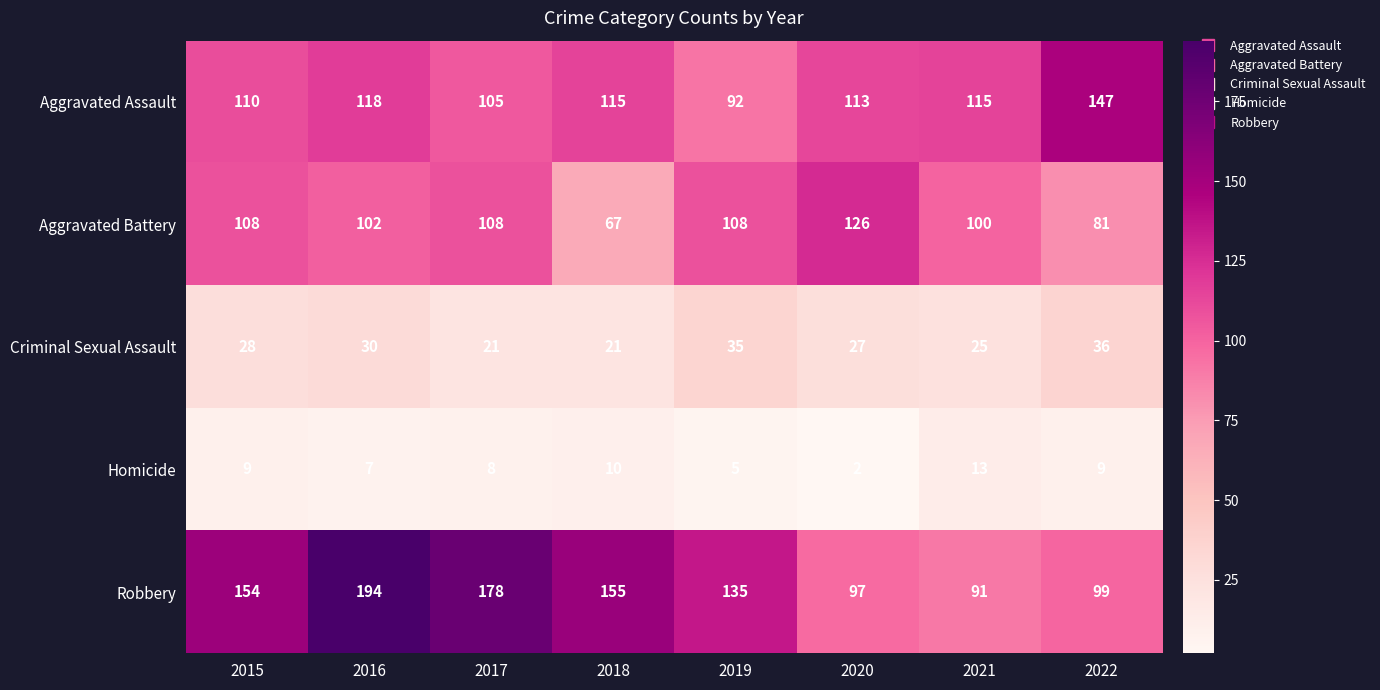

Read the Aggravated Battery value at 2019, to the nearest 5.

110